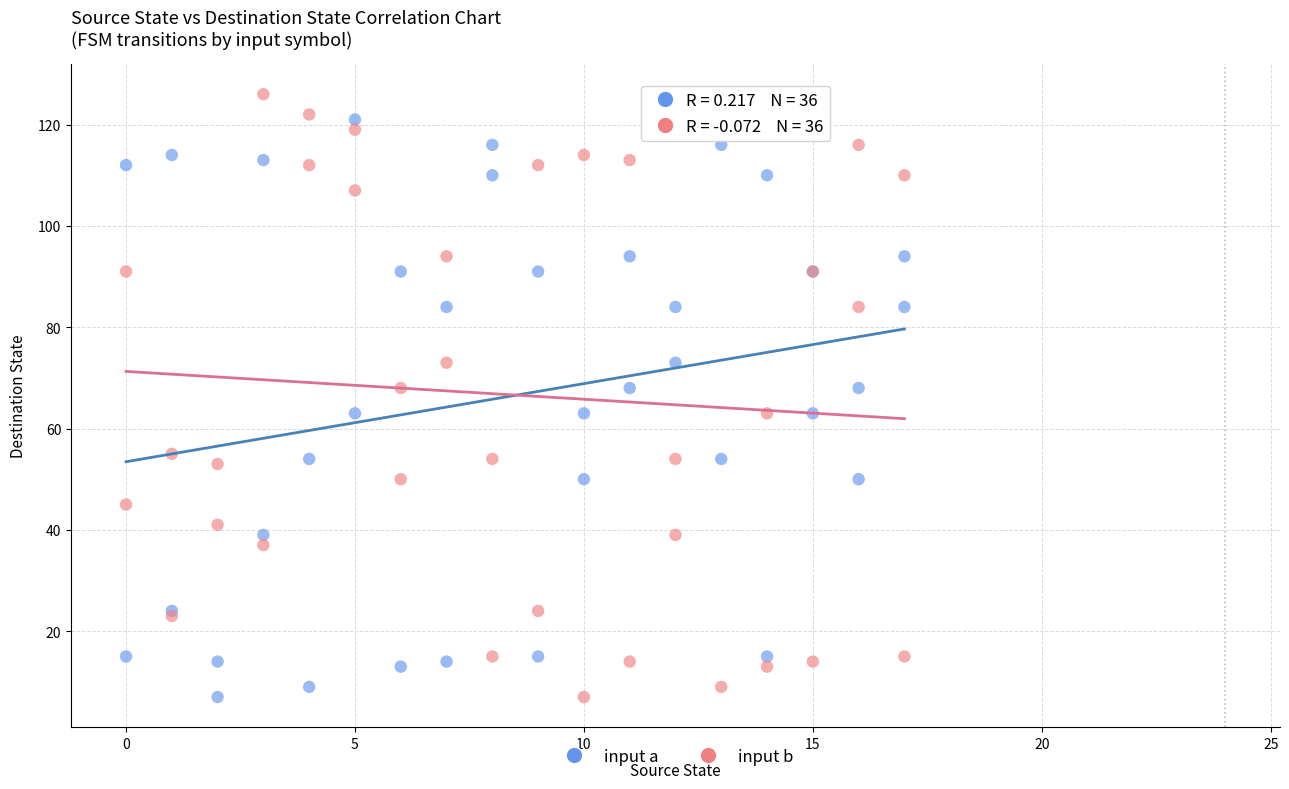

What is the X range (max minus min) for the scatter plot?

17